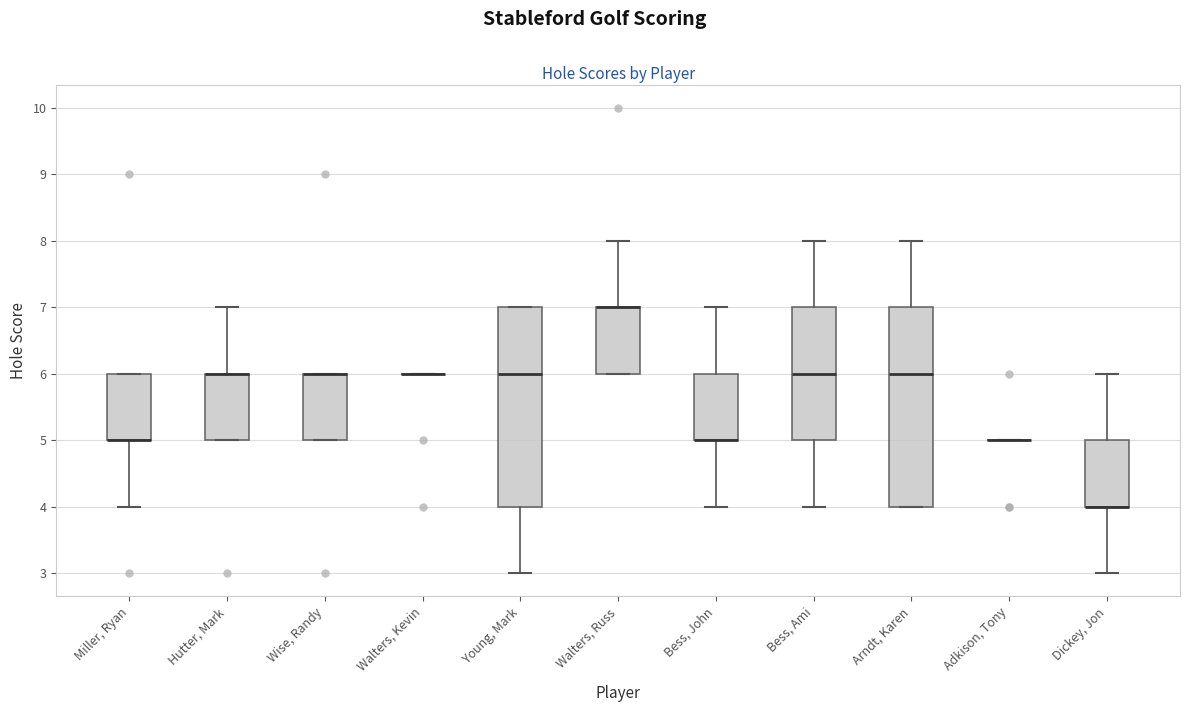

Reading left to right, transcribe this box plot: for each box, give where its median line is, the range the box spans, and where its two whiskers end, as read against the y-axis. The values are not printed on the chart, so give them approximately, as read against the axis.

Miller, Ryan: median 5 (drawn on the box's lower edge), box 5 to 6, whiskers 4 to 6
Hutter, Mark: median 6 (drawn on the box's upper edge), box 5 to 6, whiskers 5 to 7
Wise, Randy: median 6 (drawn on the box's upper edge), box 5 to 6, whiskers 5 to 6
Walters, Kevin: box collapsed to a line at 6, whiskers 6 to 6
Young, Mark: median 6, box 4 to 7, whiskers 3 to 7
Walters, Russ: median 7 (drawn on the box's upper edge), box 6 to 7, whiskers 6 to 8
Bess, John: median 5 (drawn on the box's lower edge), box 5 to 6, whiskers 4 to 7
Bess, Ami: median 6, box 5 to 7, whiskers 4 to 8
Arndt, Karen: median 6, box 4 to 7, whiskers 4 to 8
Adkison, Tony: box collapsed to a line at 5, whiskers 5 to 5
Dickey, Jon: median 4 (drawn on the box's lower edge), box 4 to 5, whiskers 3 to 6